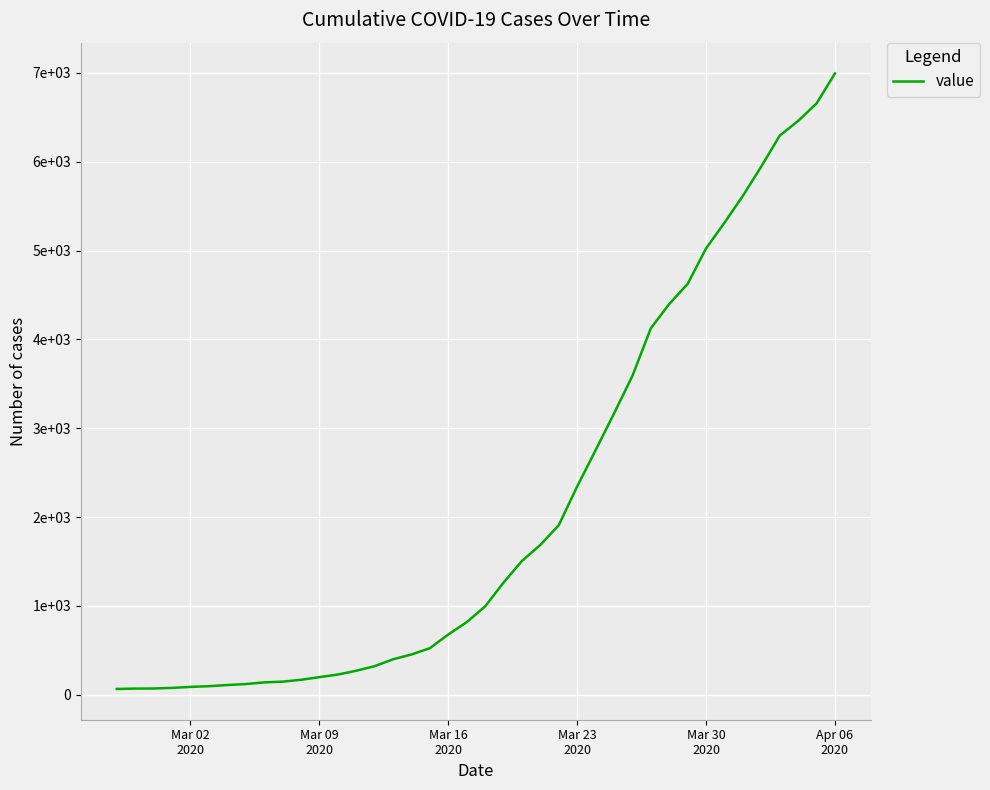

Does the chart have visible grid lines?

Yes